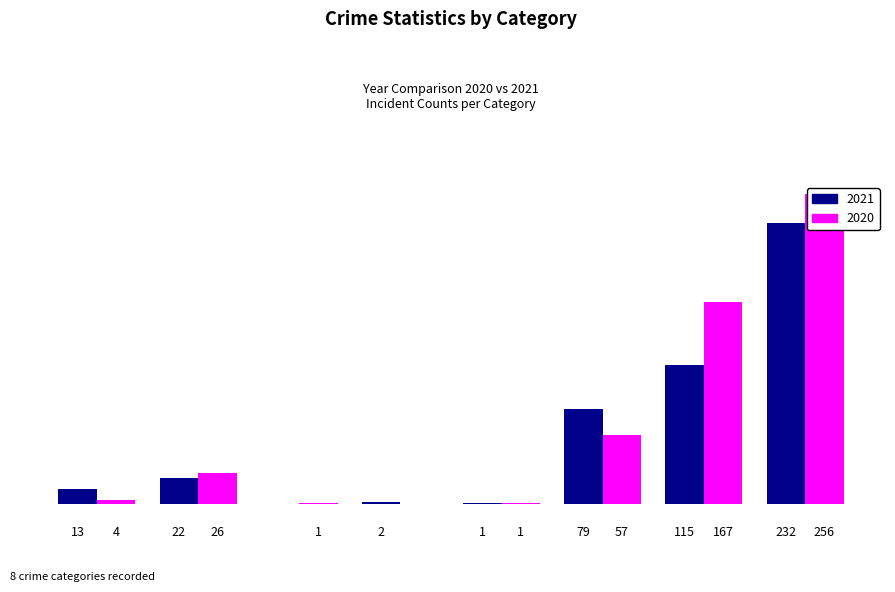

Which has a higher value, Robbery or Aggravated Battery?

Robbery